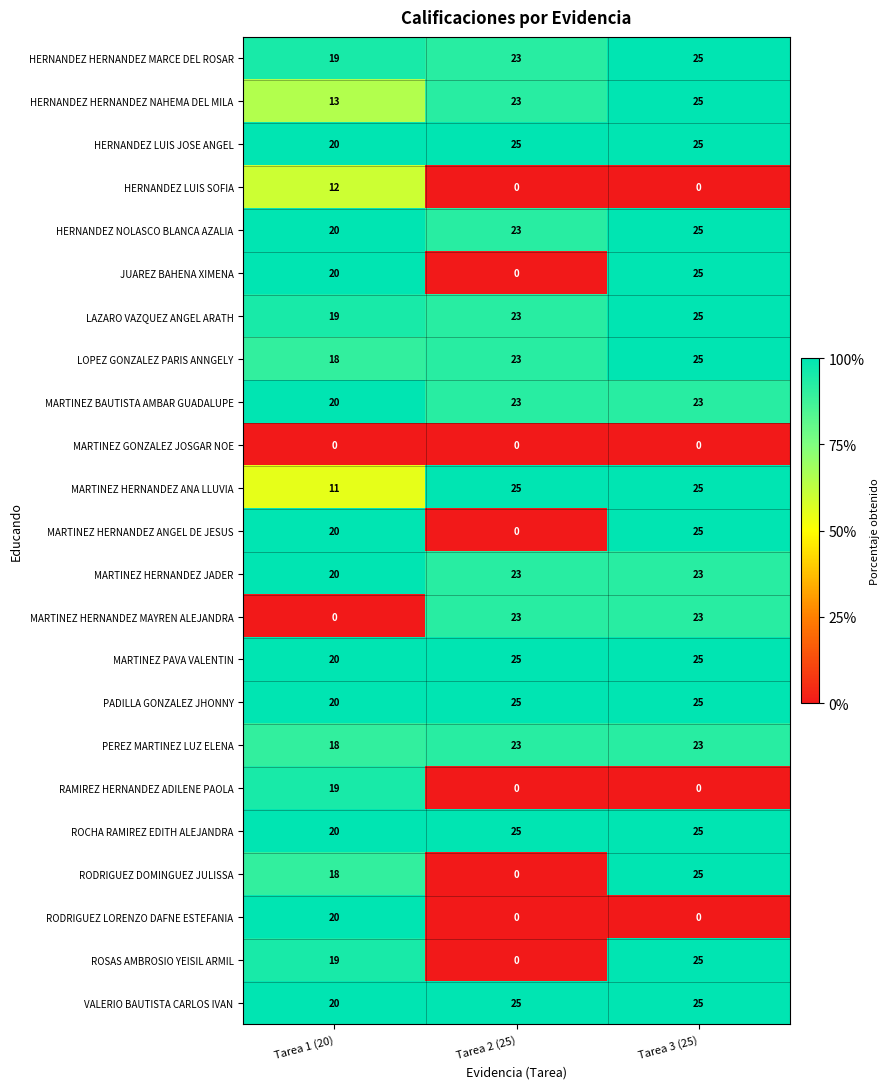

How many HERNANDEZ NOLASCO BLANCA AZALIA values are between 20 and 25?

3